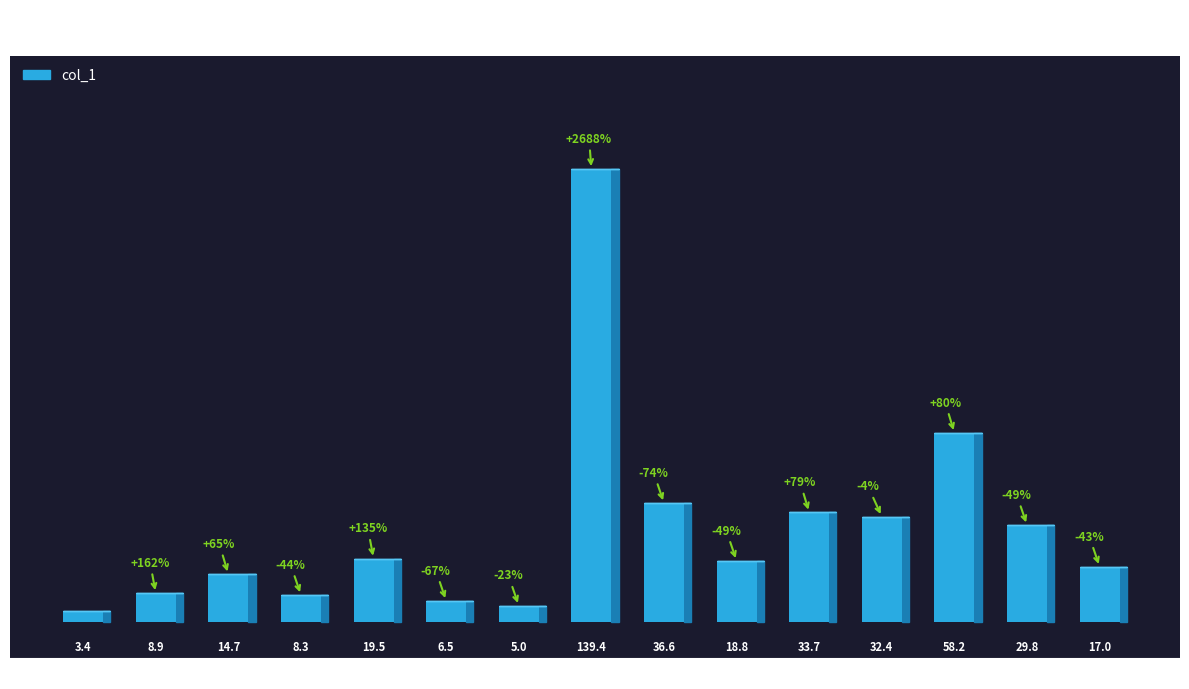

Does the chart contain any negative values?

No